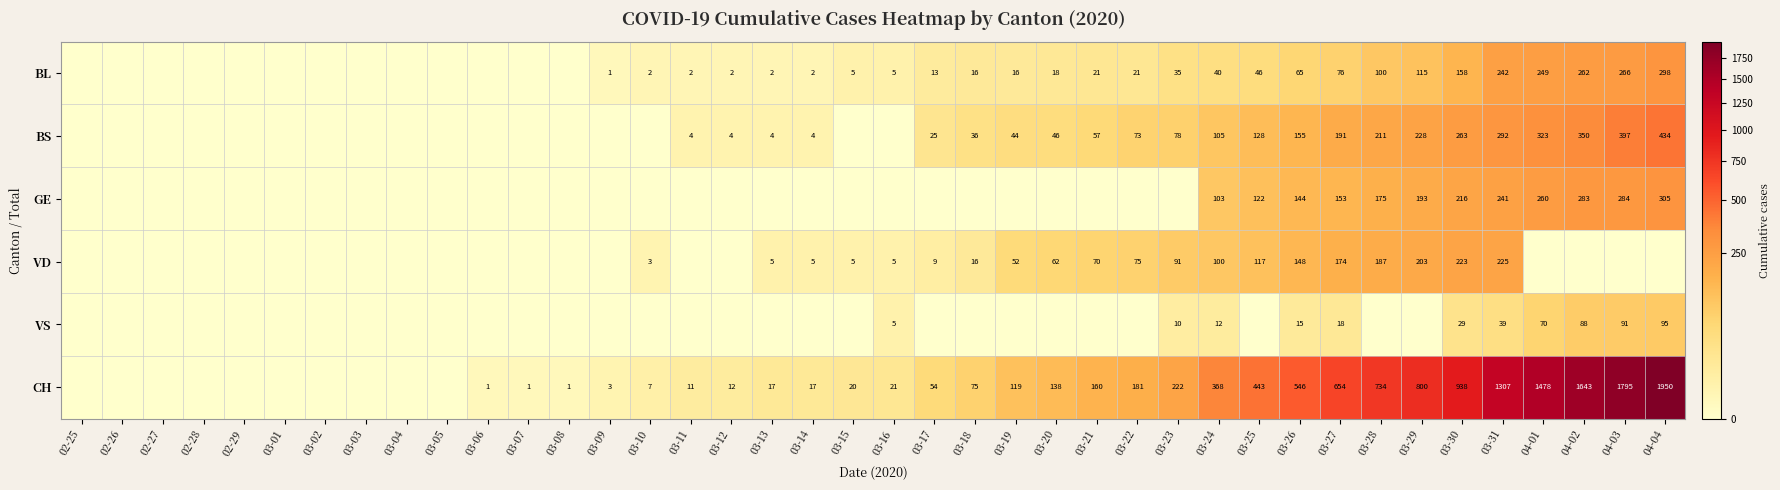

The BL series shows 21 at 03-21. True or false?

True